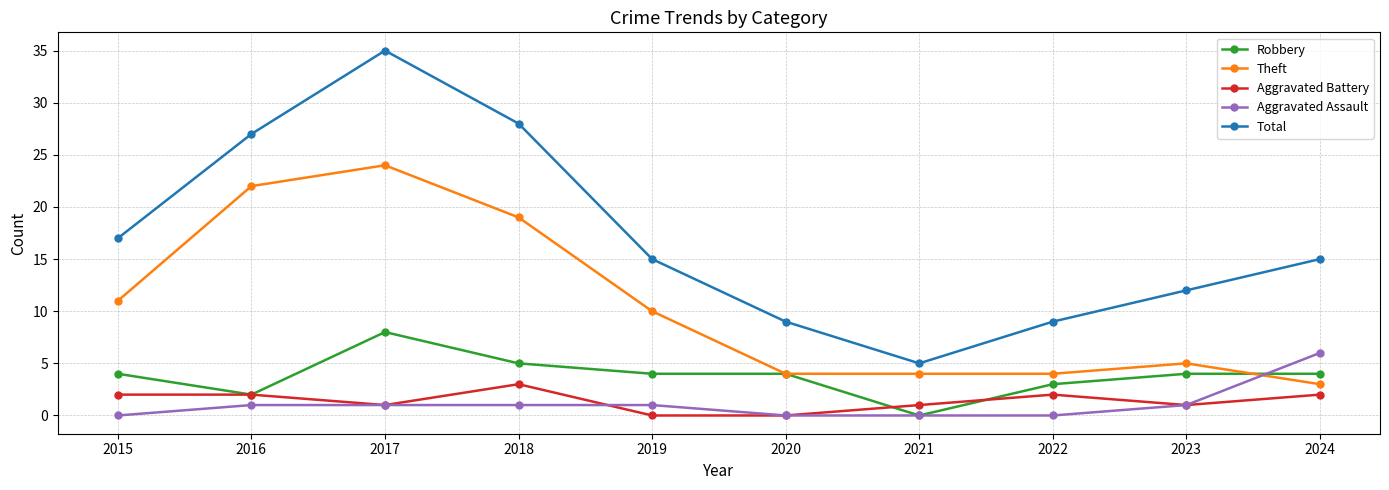

How many data points does each series have?

10